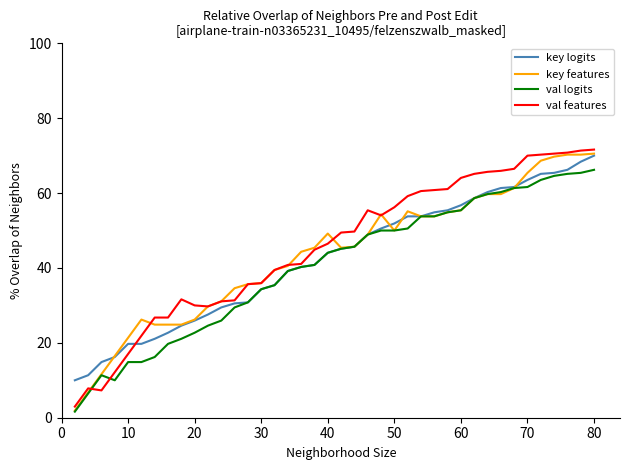

What is the maximum value for key logits?

70.0